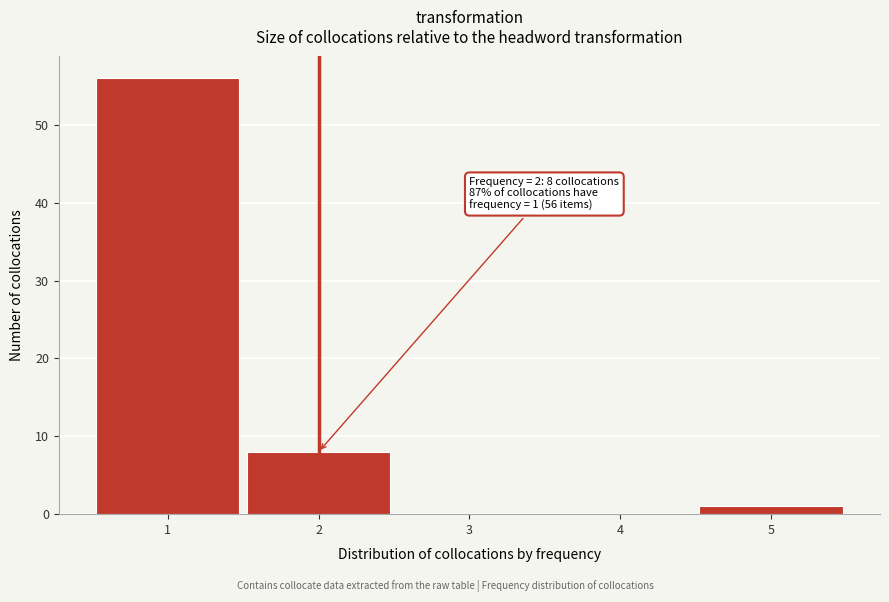

Over which range of the x-axis is the bar tallest?

0.5 to 1.5